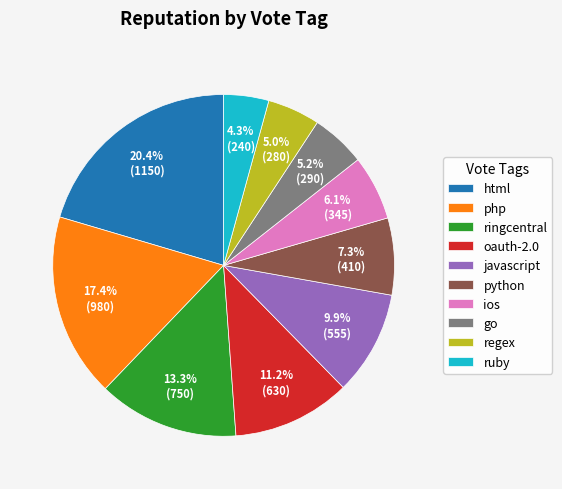

What is the ratio of the value at python to the value at html?

0.4